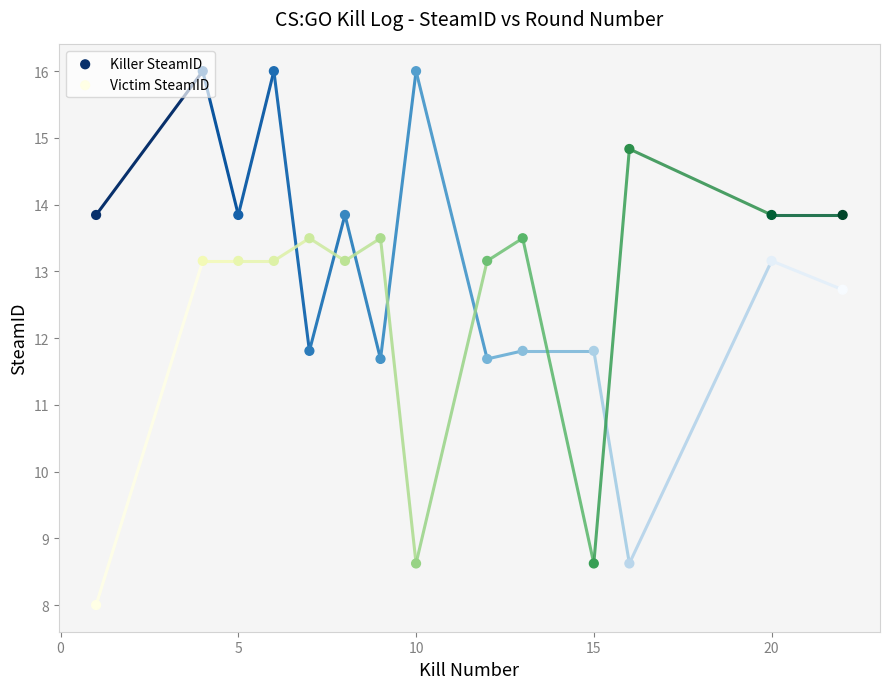

What are all the series names shown in the legend?

Killer SteamID, Victim SteamID